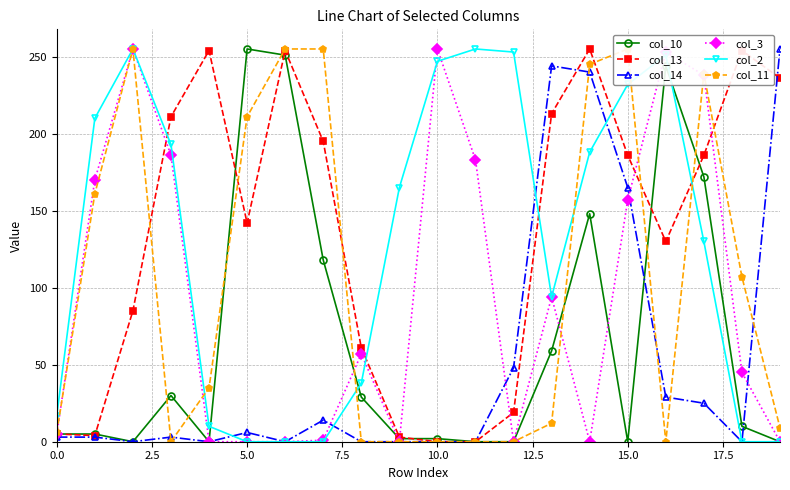

Rank the series by their maximum value, from highest to lowest.

col_10, col_13, col_14, col_3, col_2, col_11